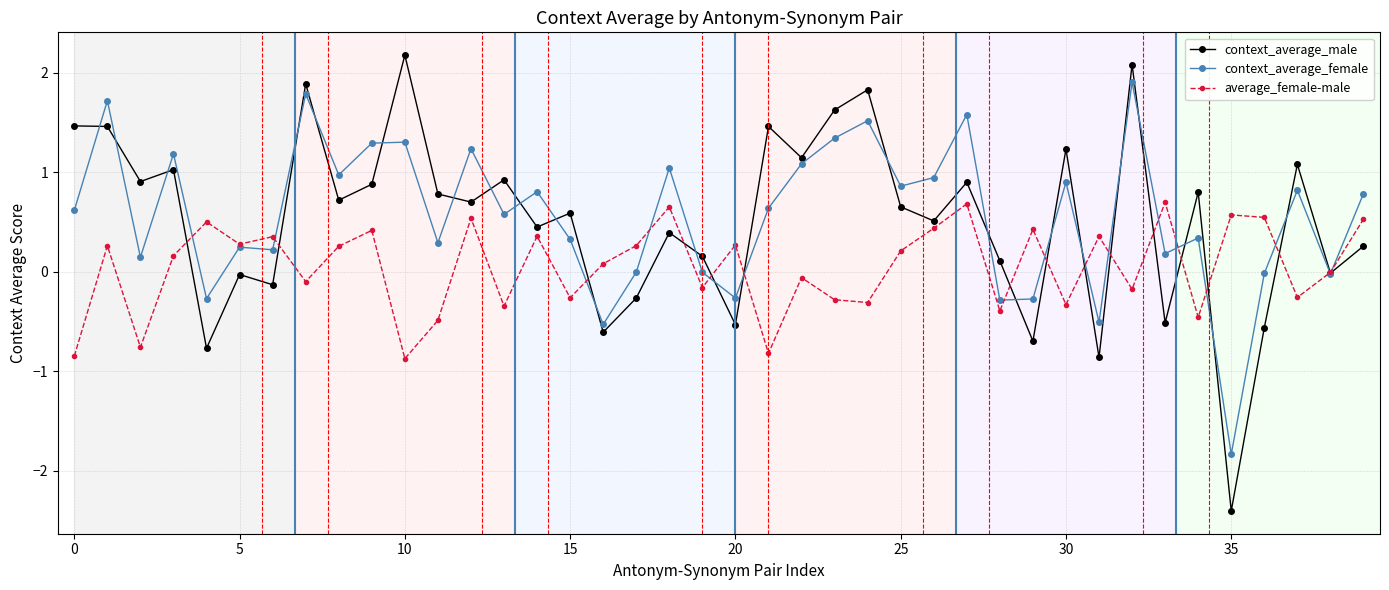

What is the lowest value of the context_average_female series?

-1.8